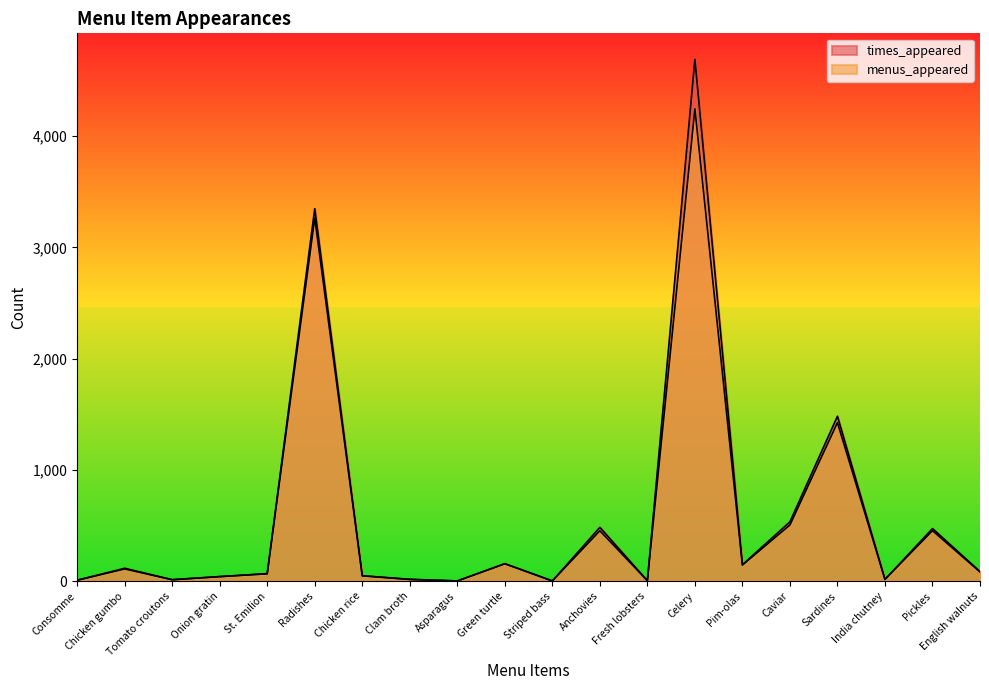

True or false: menus_appeared has more than 0 interior local peaks.

True